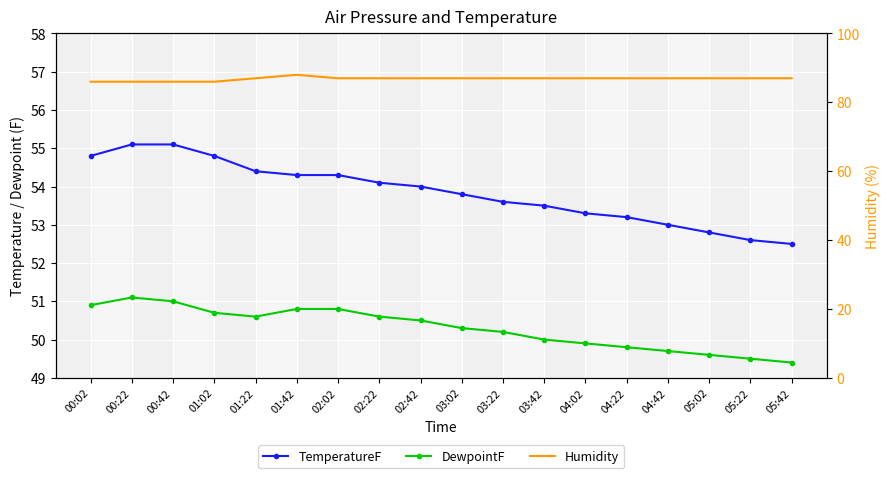

Rank the series by their maximum value, from lowest to highest.

DewpointF, TemperatureF, Humidity